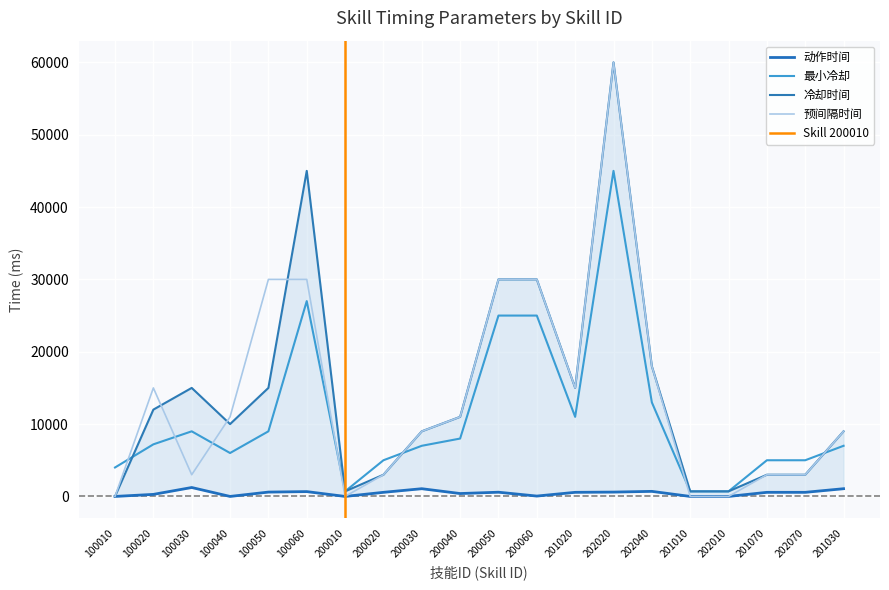

How many lines are shown in the chart?

4